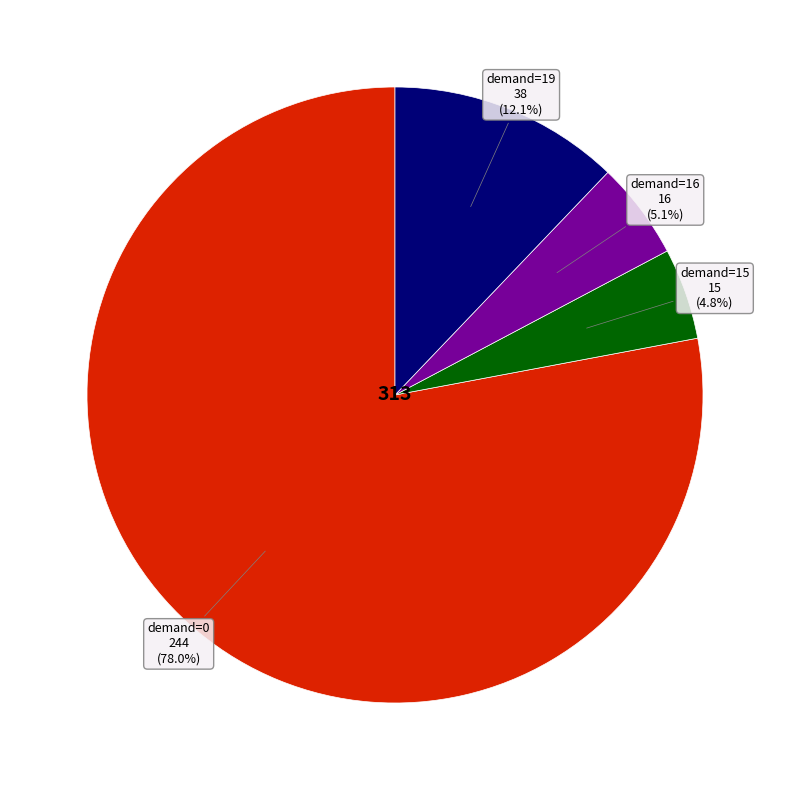

How many segments does this pie chart have?

4